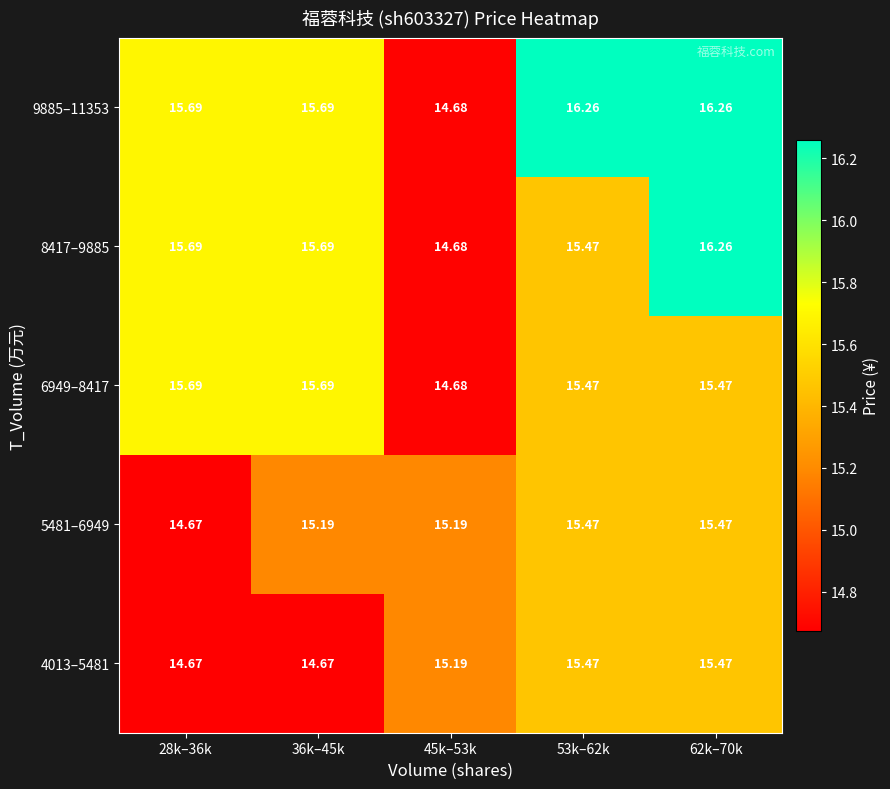

Is the value of 8417–9885 at 45k–53k greater than the value of 9885–11353 at 53k–62k?

No